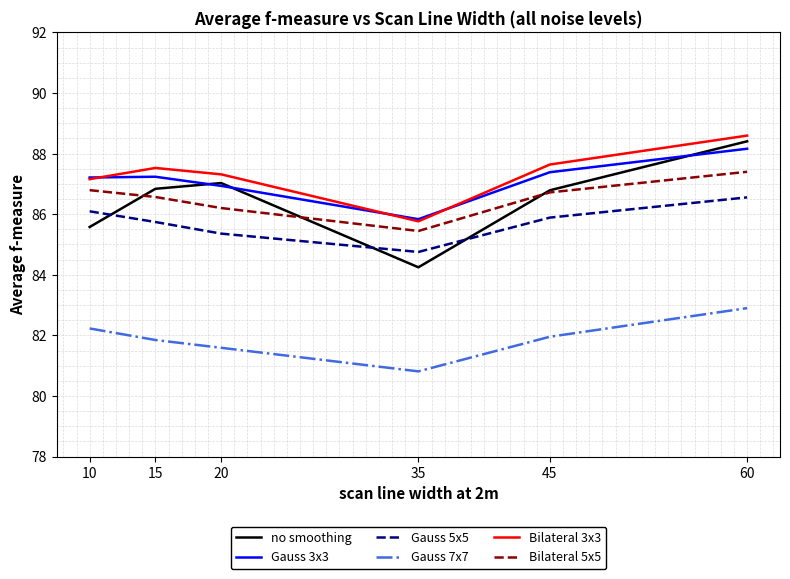

What is the spread (max minus min) of values at 20?

5.7